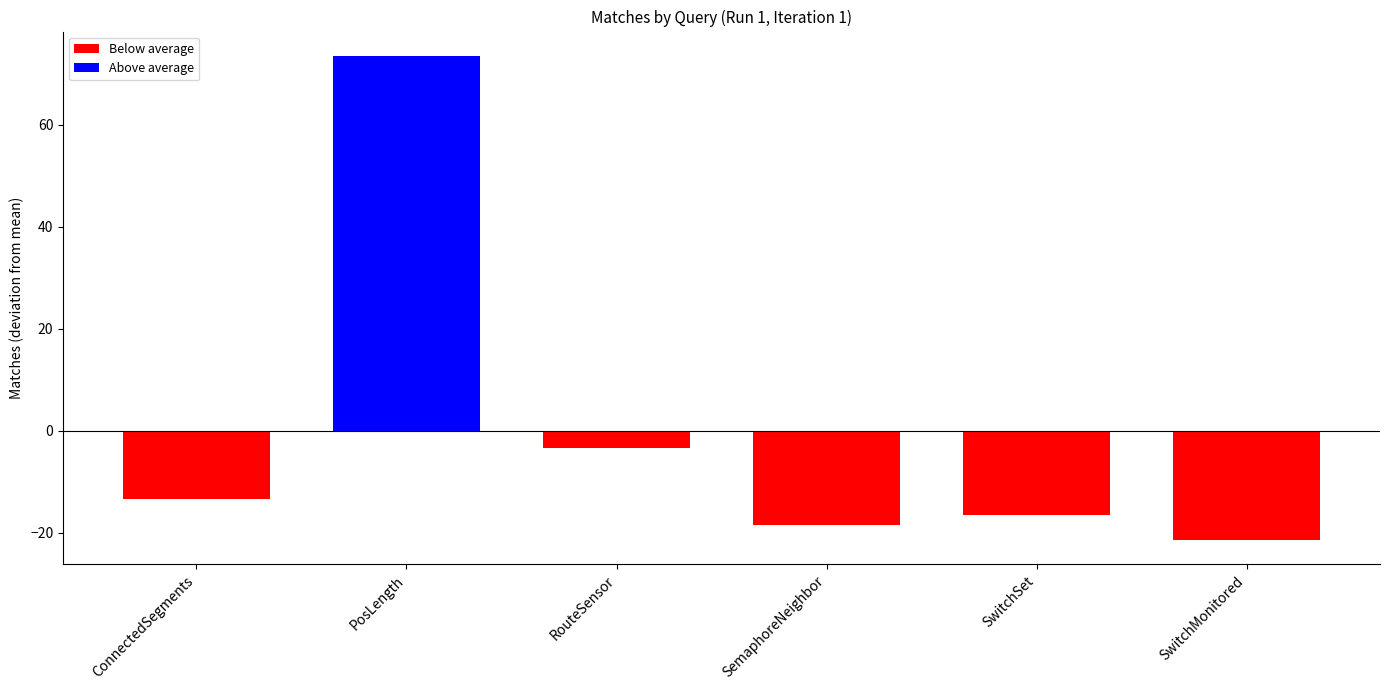

At which label is the value closest to 26?

RouteSensor